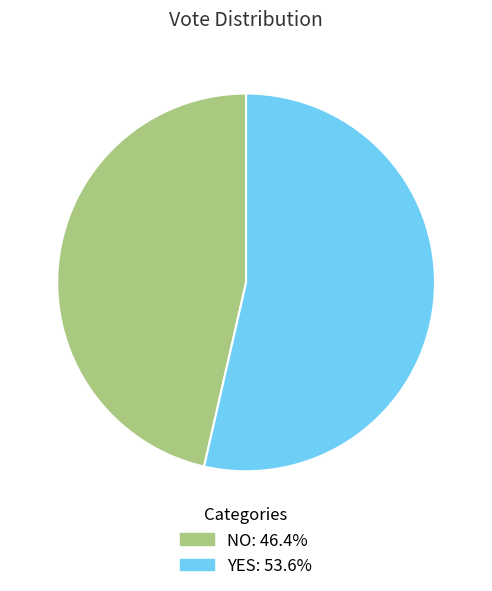

Count the number of slices in the pie.

2